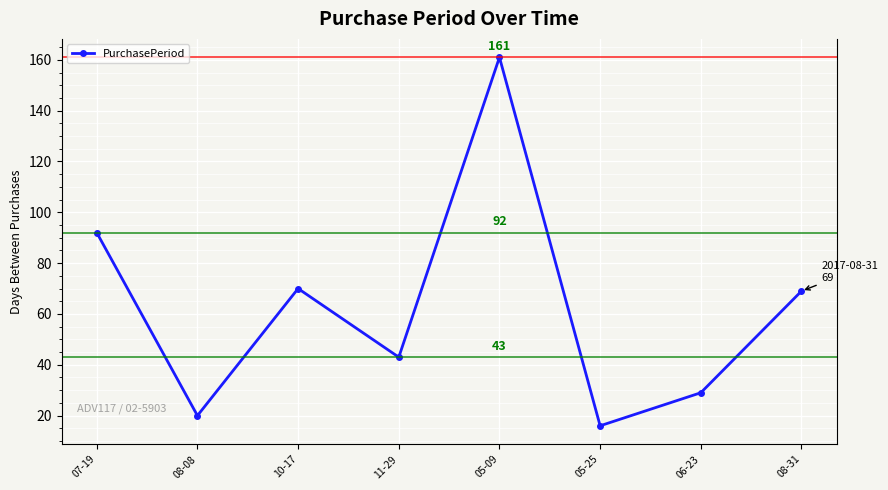

True or false: the data has more than 2 interior local peaks.

False